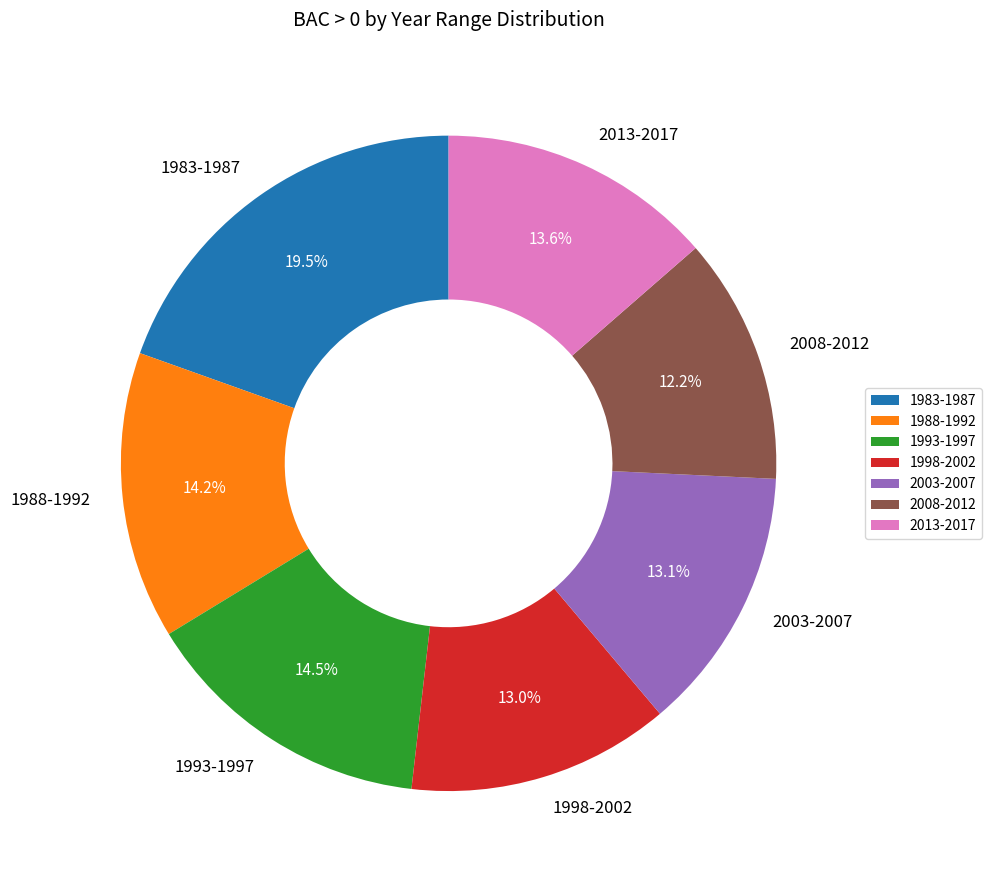

Does any single category account for the majority?

No